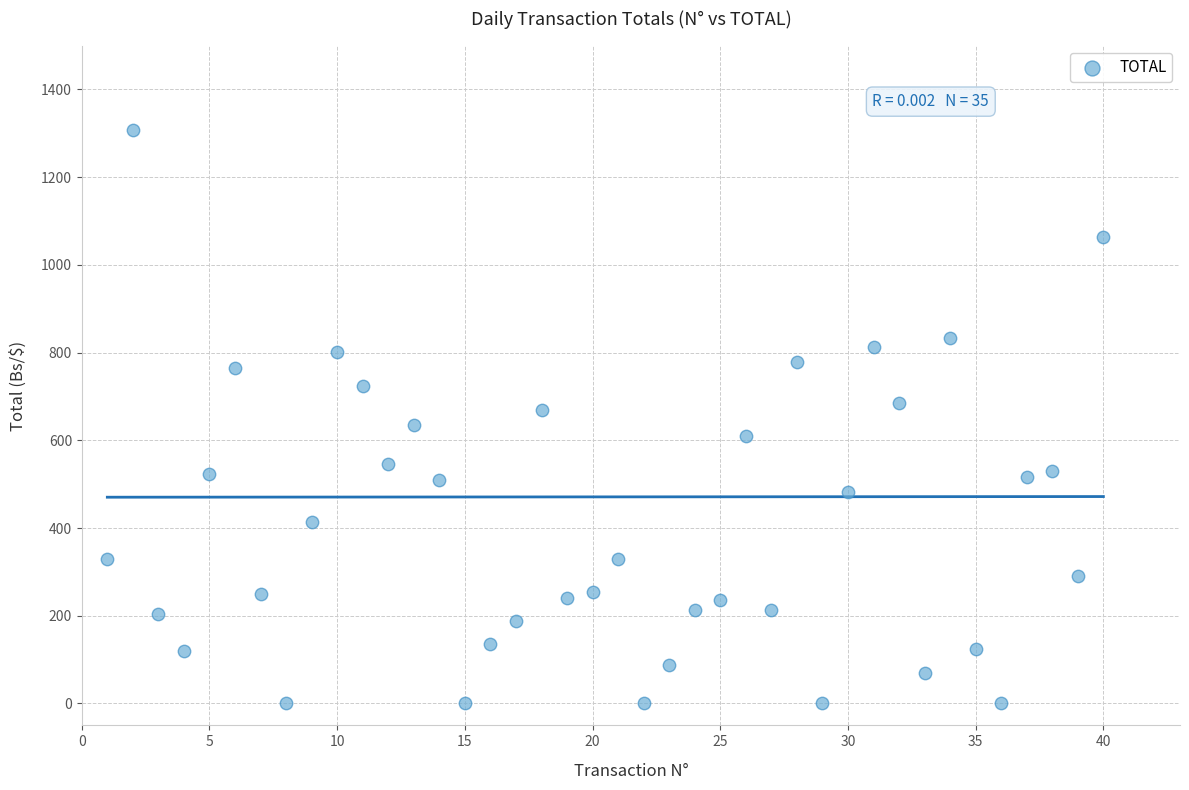

What is the range of X values (max minus min)?

39.0